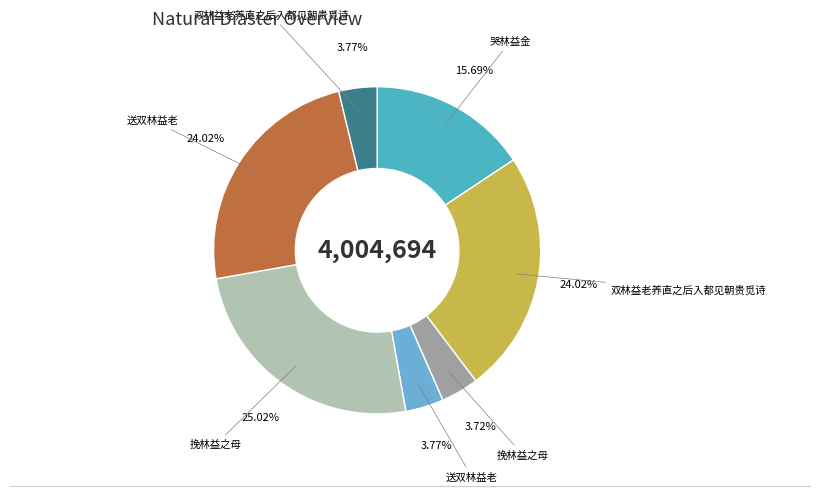

Is there any slice that represents more than half of the pie?

No